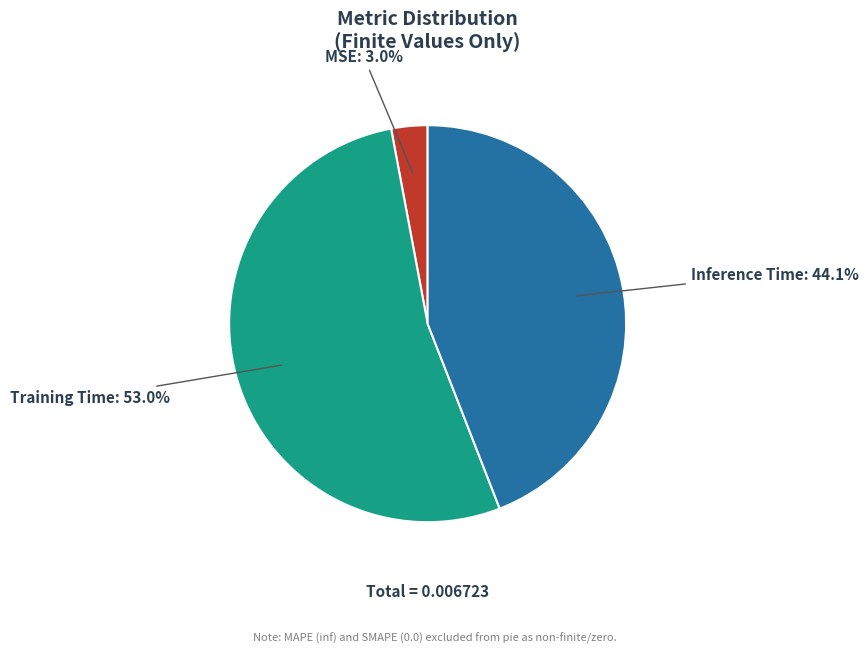

Does Training Time represent more than half of the total?

Yes